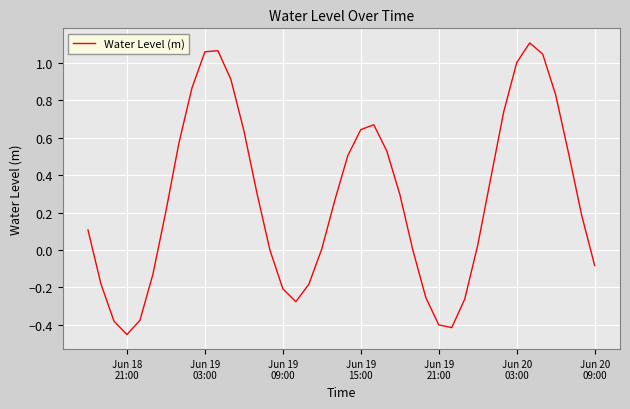

Is this an area chart (filled region under the line)?

No